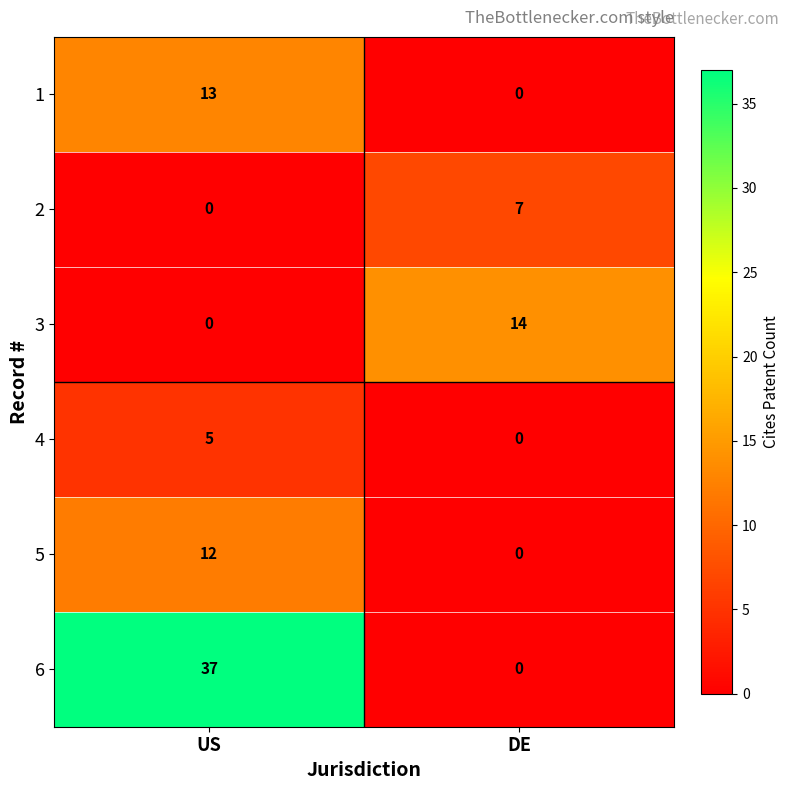

List the series in order of their peak value, highest first.

6, 3, 1, 5, 2, 4